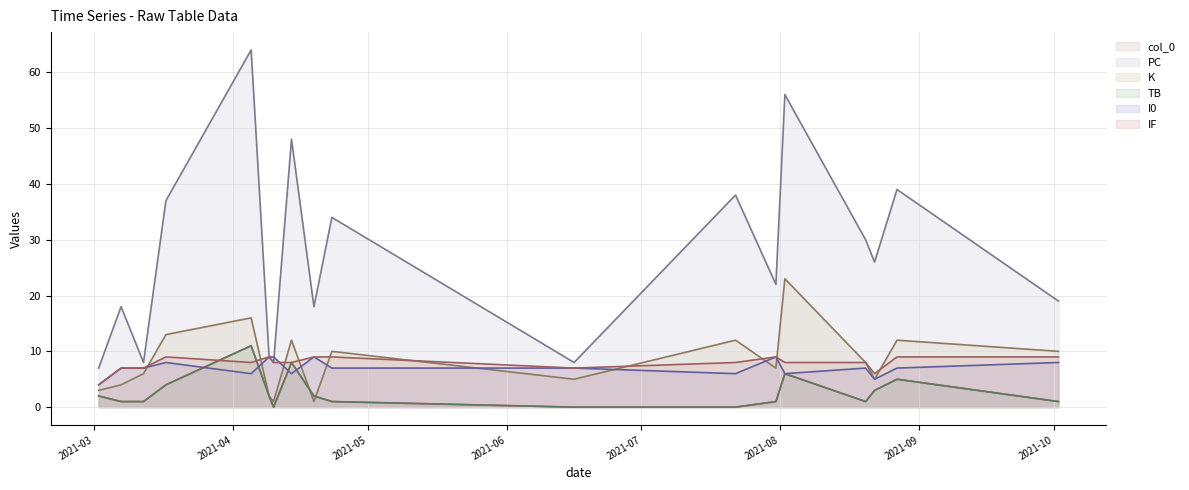

How many times do TB and K cross each other?

2